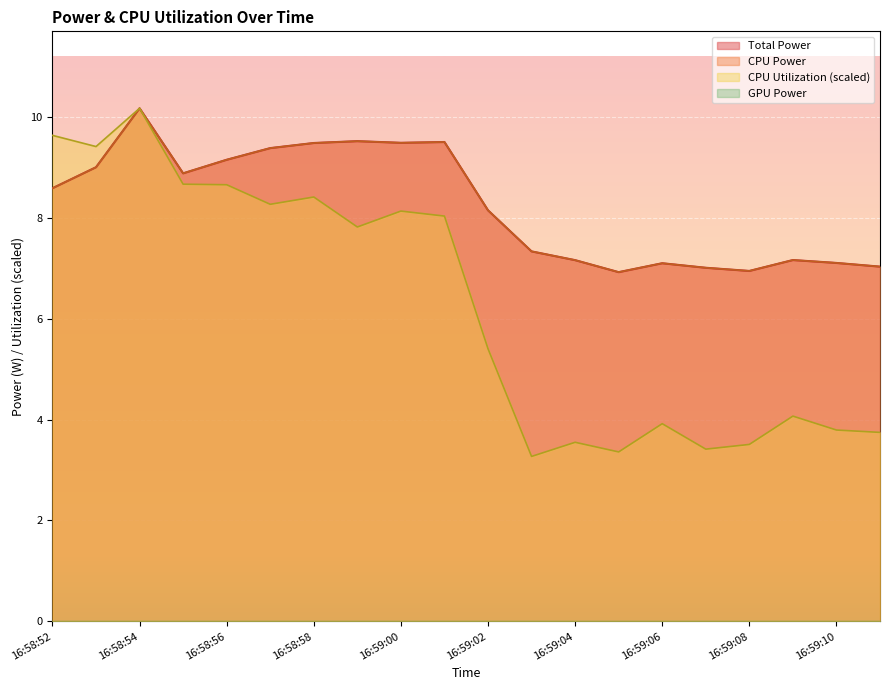

True or false: CPU Power and CPU Utilization cross at least once.

False